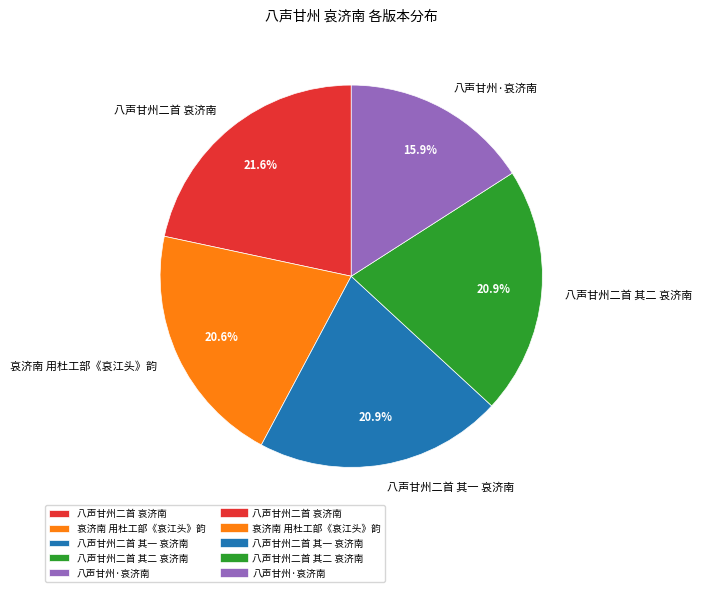

Does 八声甘州二首 其二 哀济南 represent more than half of the total?

No